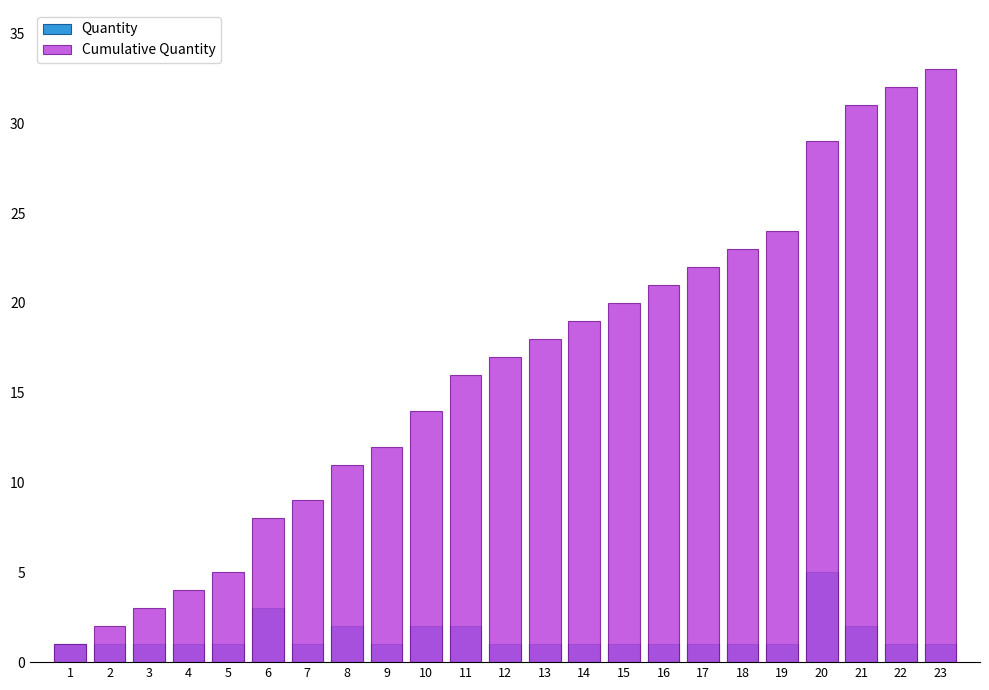

How many bars are there in each group?

2